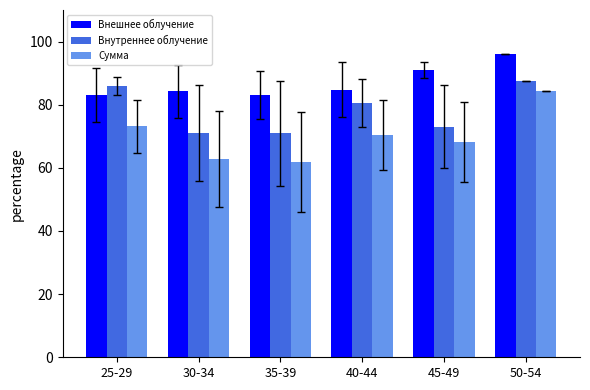

At 45-49, list the series in order from largest to smallest.

Внешнее облучение, Внутреннее облучение, Сумма